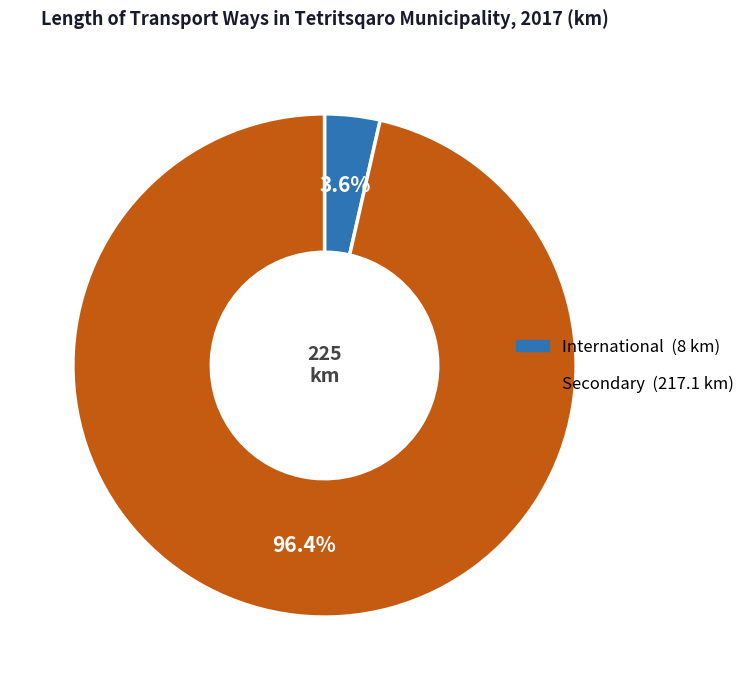

To the nearest percent, what is the combined percentage of International and Secondary?

100%